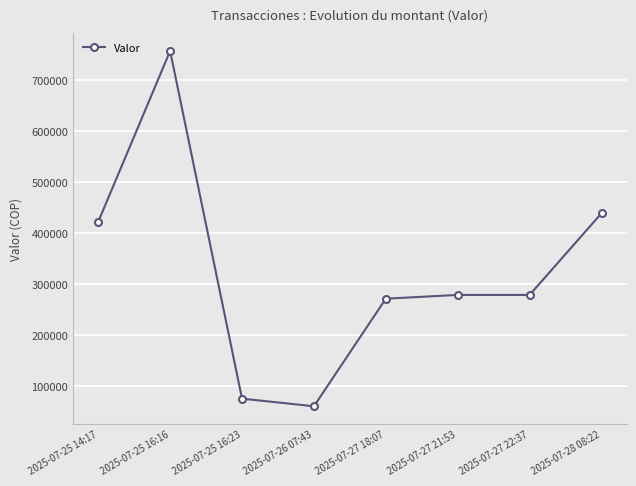

Is this an area chart (filled region under the line)?

No